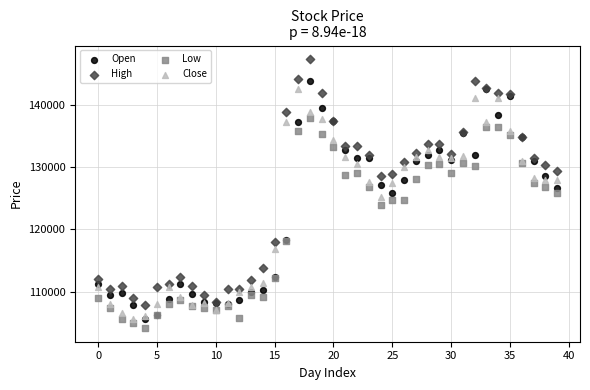

Which series contains the highest Y value?

High